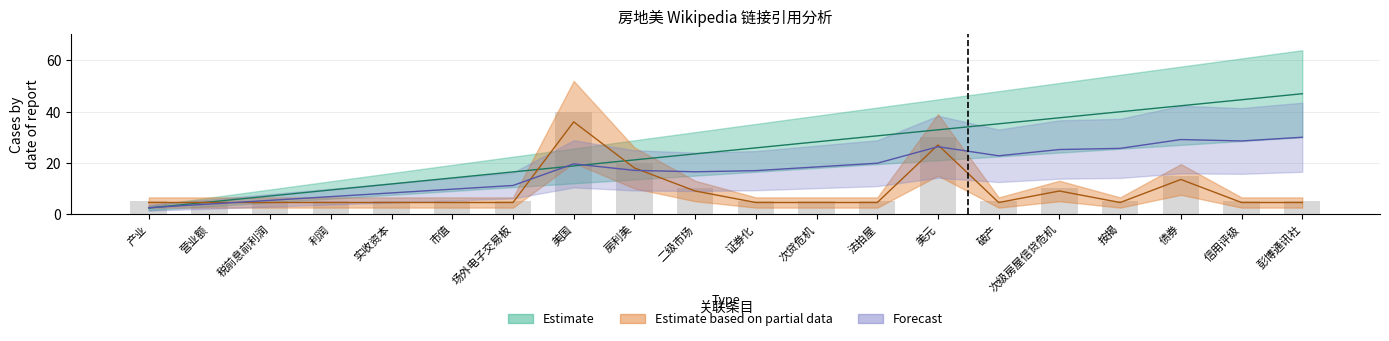

Which has a higher value, 按揭 or 二级市场?

按揭